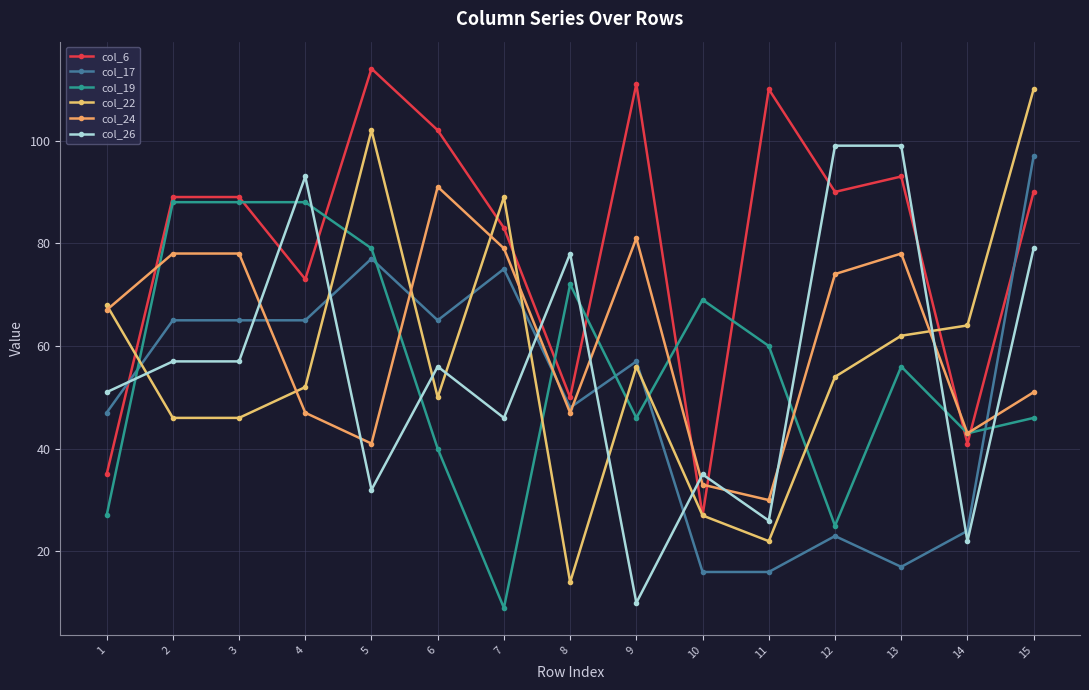

How many data points does each series have?

15